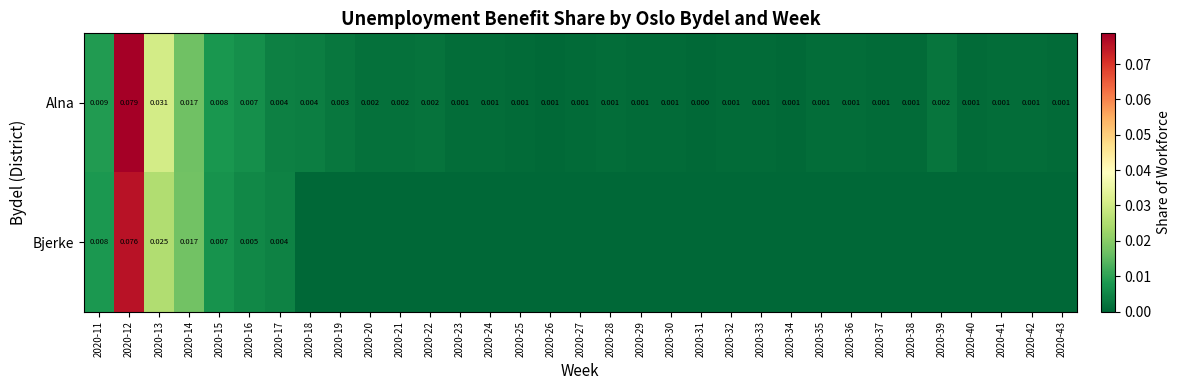

How many values in Alna are above zero?

32